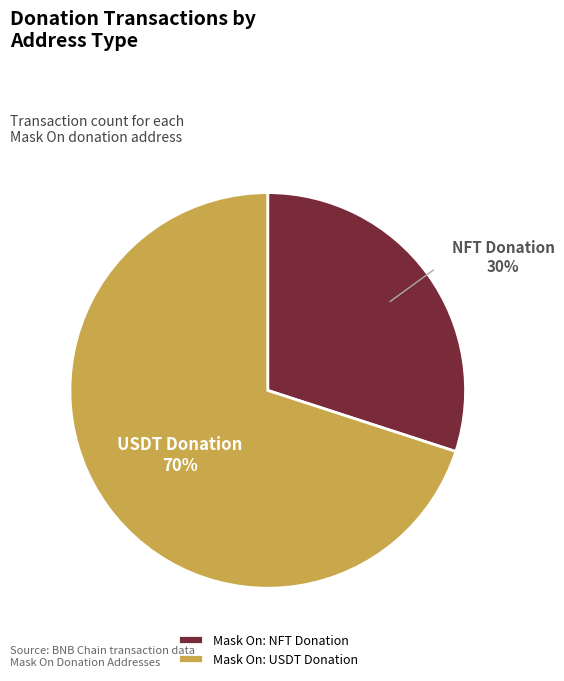

What is the ratio of the value at Mask On: NFT Donation to the value at Mask On: USDT Donation?

0.4